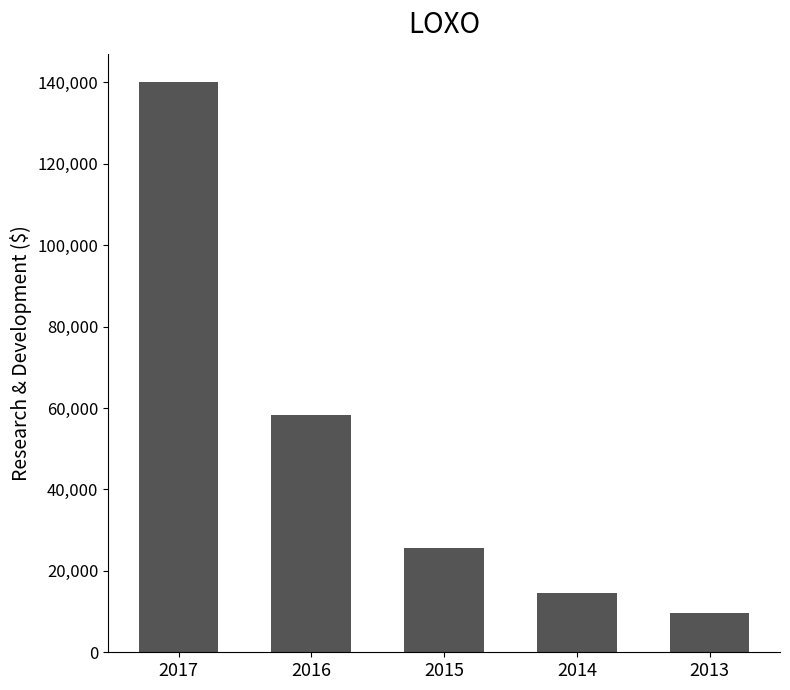

Rank the categories by value from highest to lowest.

2017, 2016, 2015, 2014, 2013